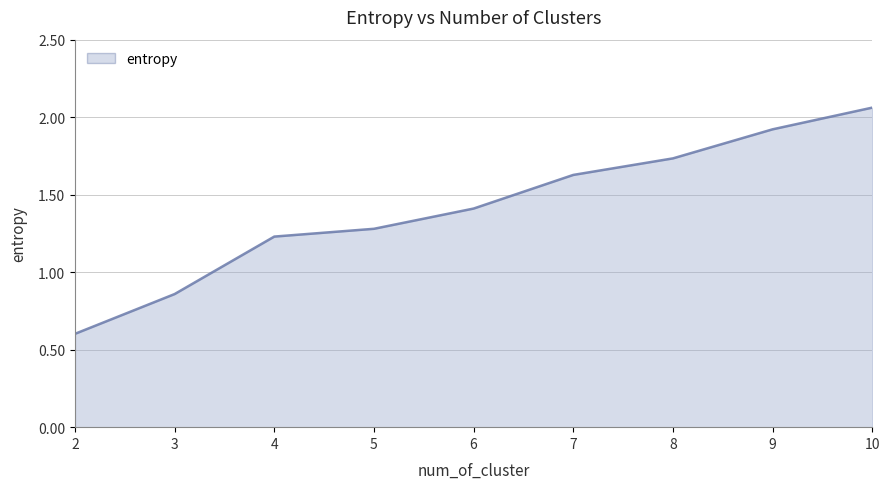

How many lines are shown in the chart?

1